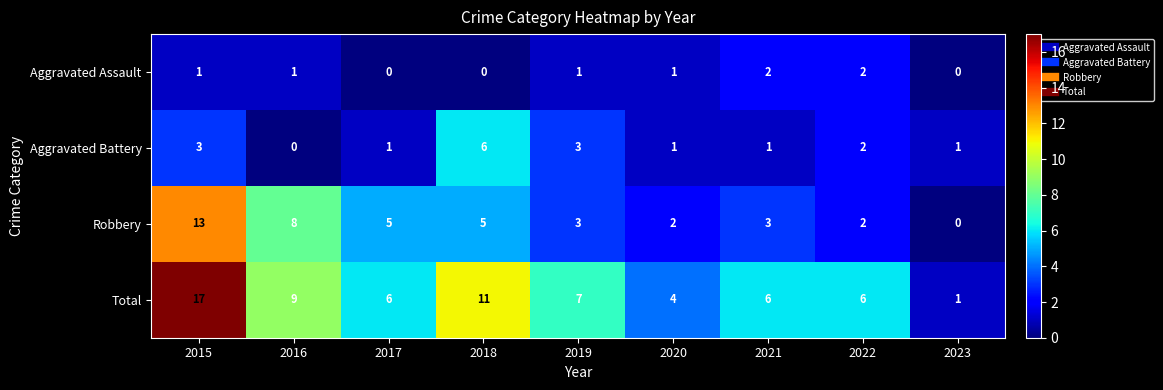

What is the sum of the Robbery values at 2023 and 2016?

8